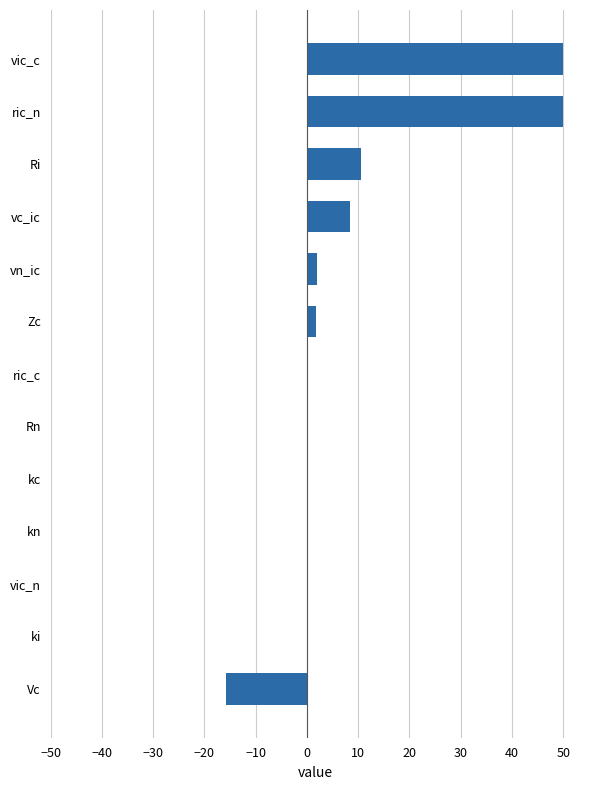

What is the maximum value shown in the chart?

50.0